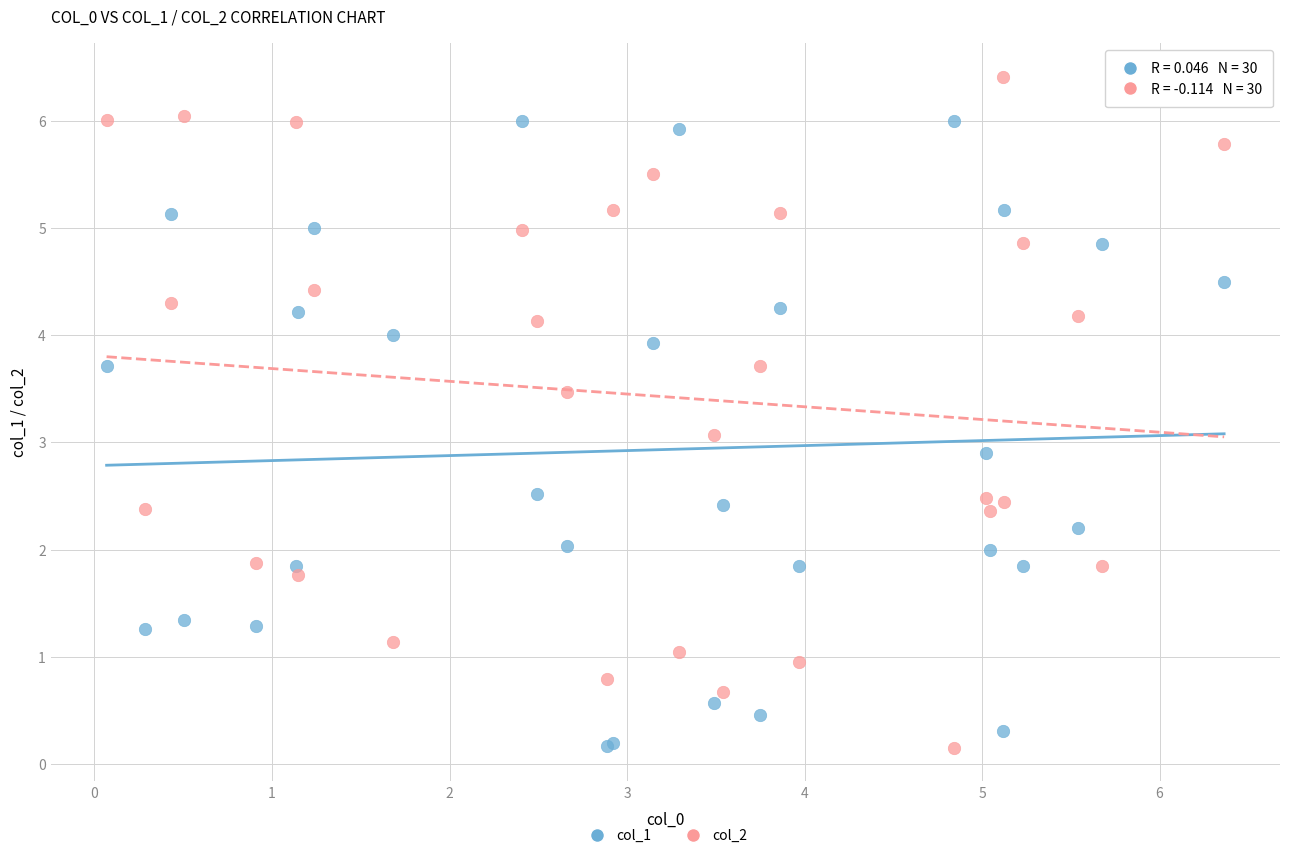

Which series contains the highest Y value?

col_2